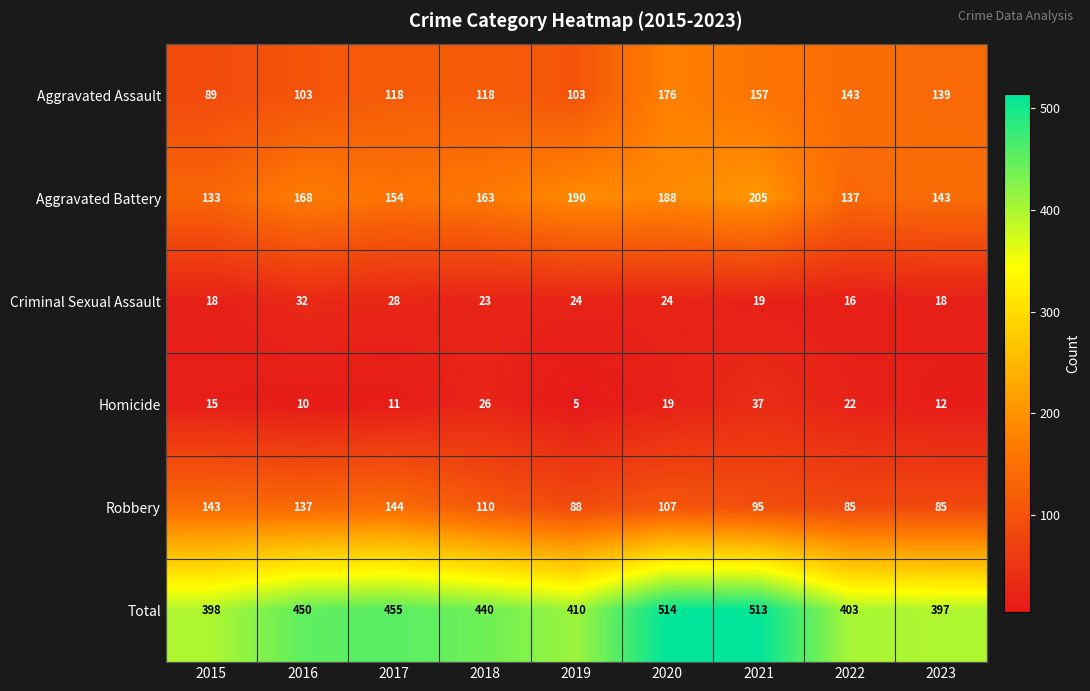

What is the difference between the maximum and minimum values in the Aggravated Battery series?

72